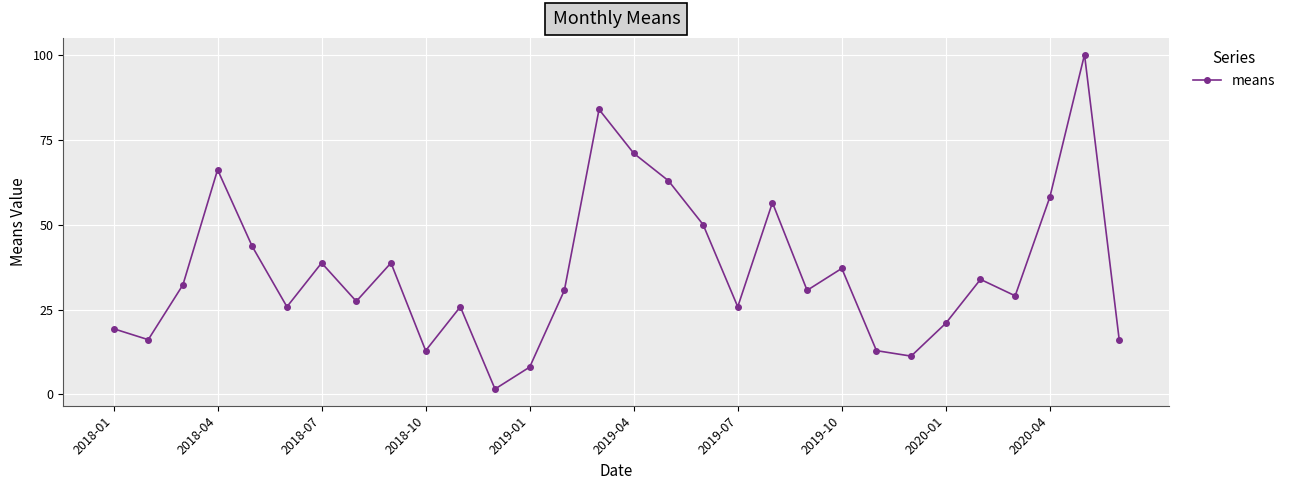

Reading right to left, transcribe all the data shown in this chart.

16.1	100.0	58.1	29.0	33.9	21.0	11.3	12.9	37.1	30.6	56.5	25.8	50.0	62.9	71.0	83.9	30.6	8.1	1.6	25.8	12.9	38.7	27.4	38.7	25.8	43.5	66.1	32.3	16.1	19.4